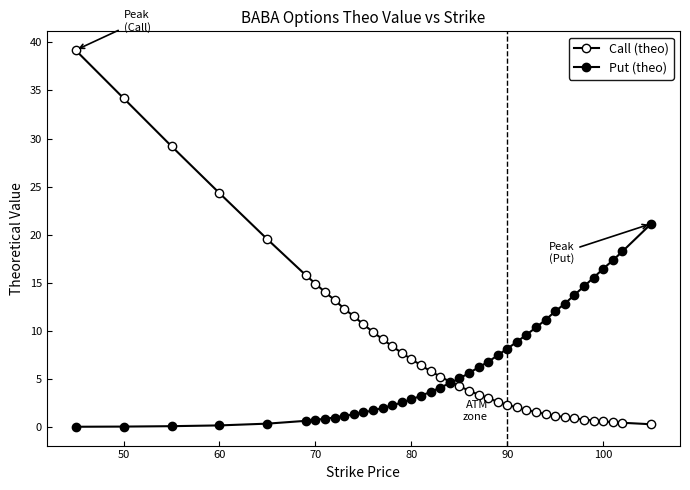

How many lines are shown in the chart?

2